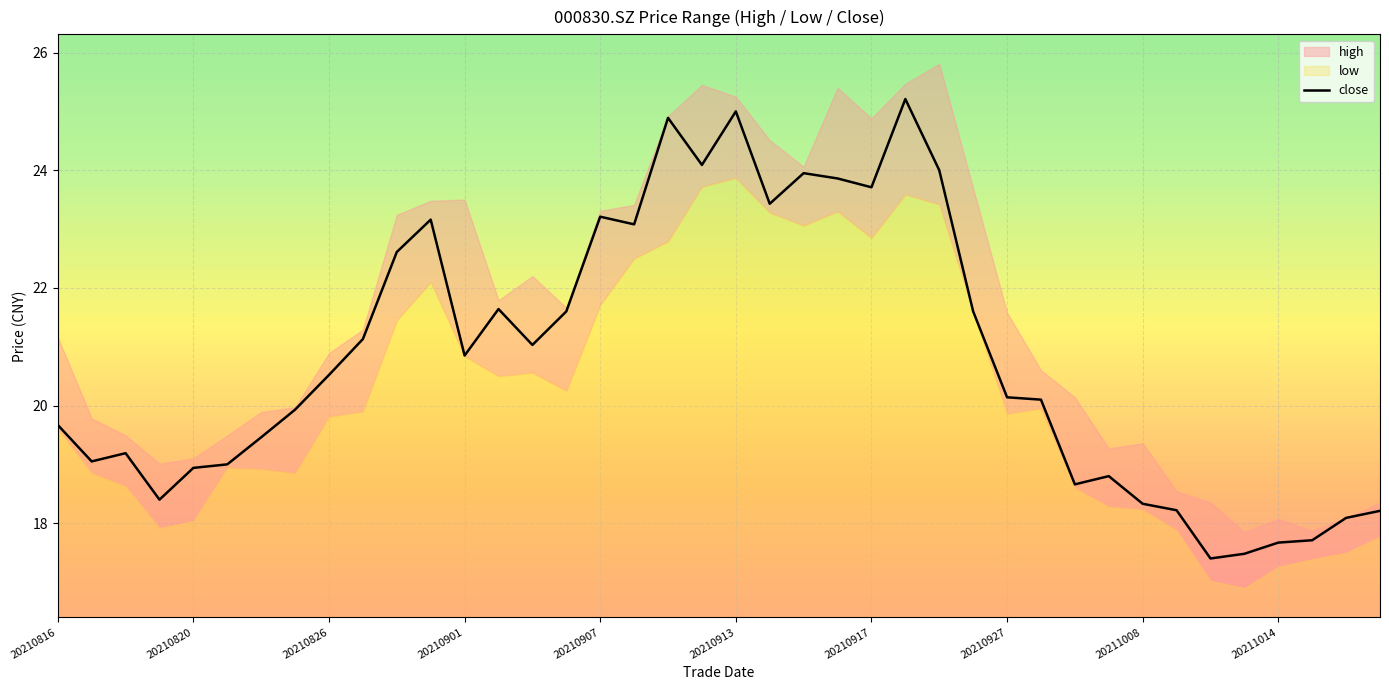

What is the sum of all values?

833.0